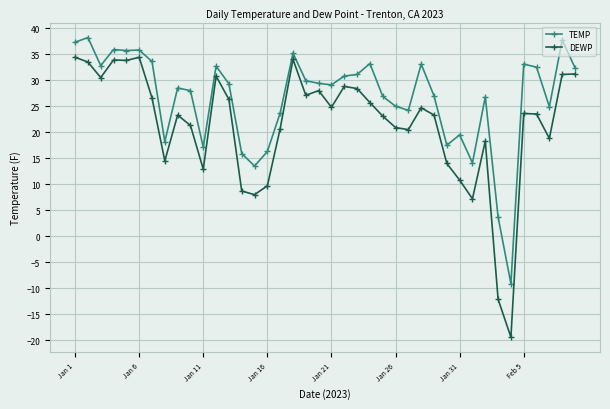

Which series has the widest spread of values?

DEWP